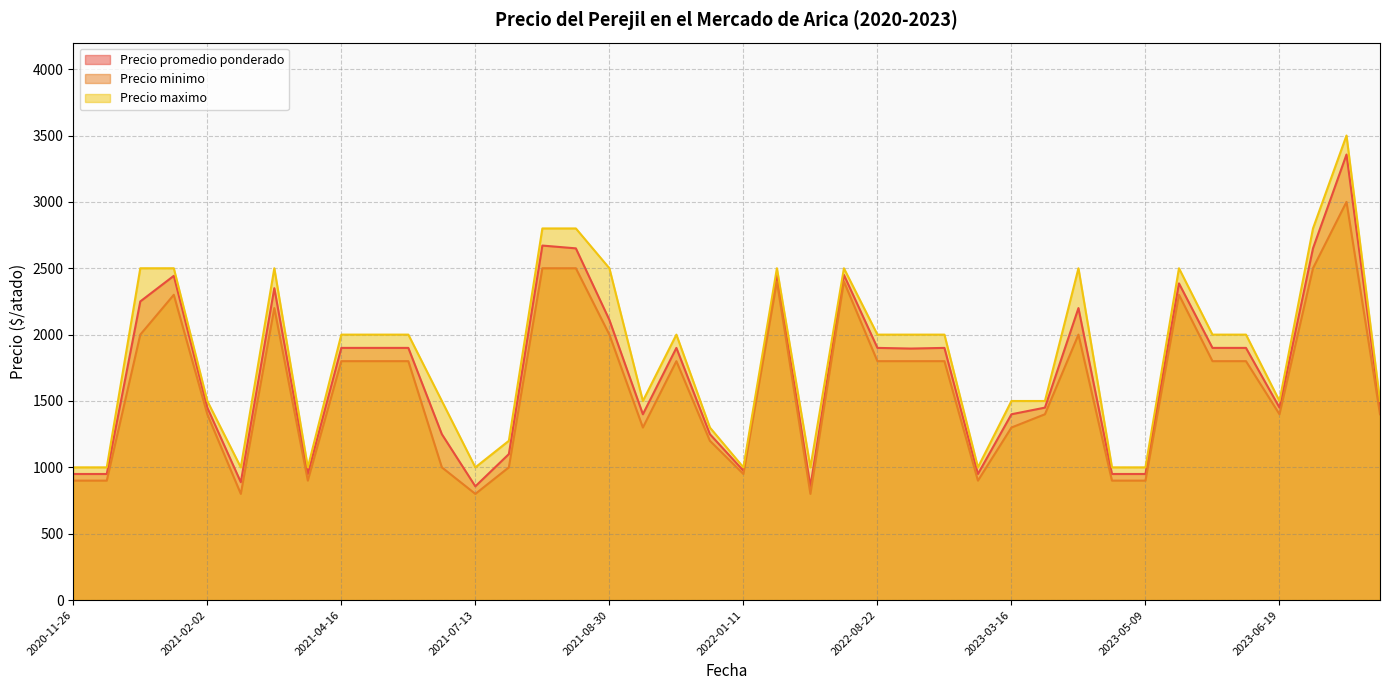

At which label does Precio promedio ponderado reach its minimum?

2021-07-13